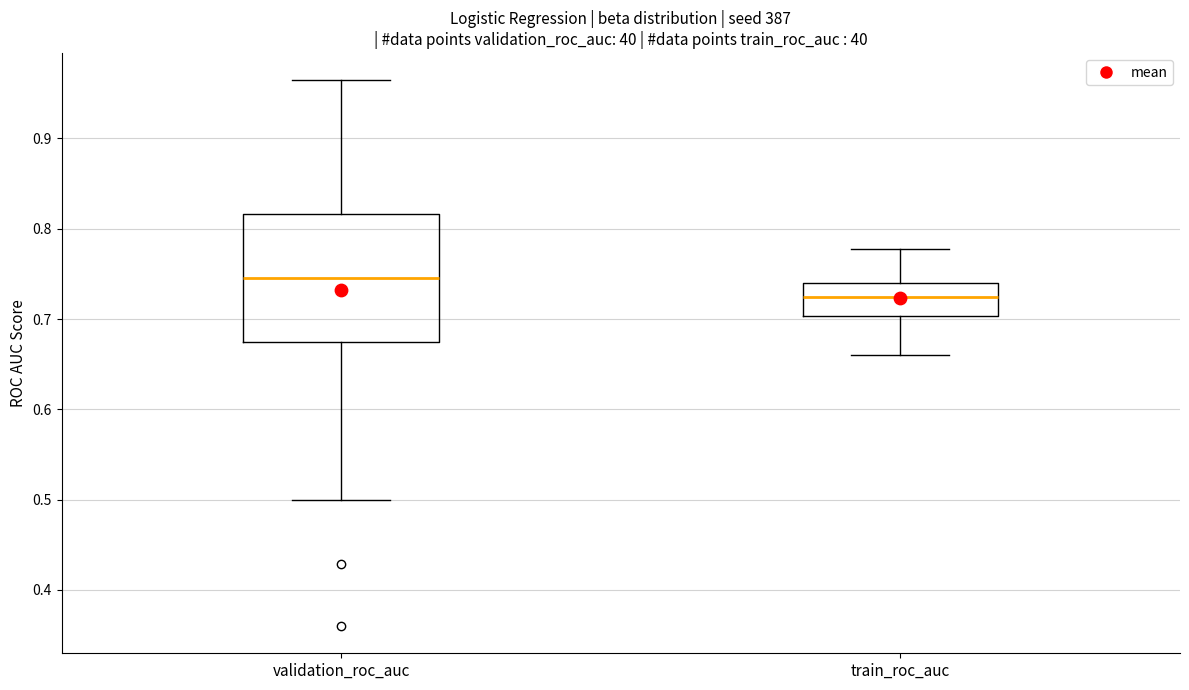

Reading left to right, read every box against the y-axis: the position of its median line, the range the box covers, and the ends of its whiskers. The values are not printed on the chart, so give them approximately, as read against the axis.

validation_roc_auc: median 0.75, box 0.67 to 0.82, whiskers 0.50 to 0.96
train_roc_auc: median 0.72, box 0.70 to 0.74, whiskers 0.66 to 0.78